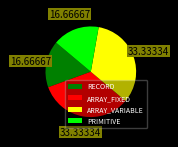

Is there any slice that represents more than half of the pie?

No